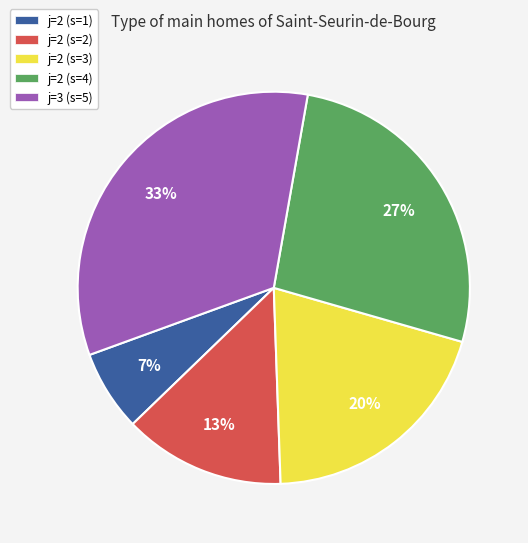

Is there a majority slice in this chart?

No